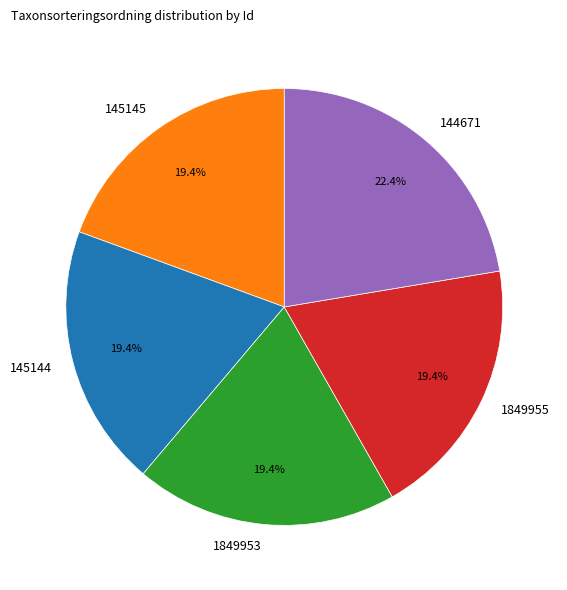

To the nearest percent, what percentage of the pie is 1849955?

19%